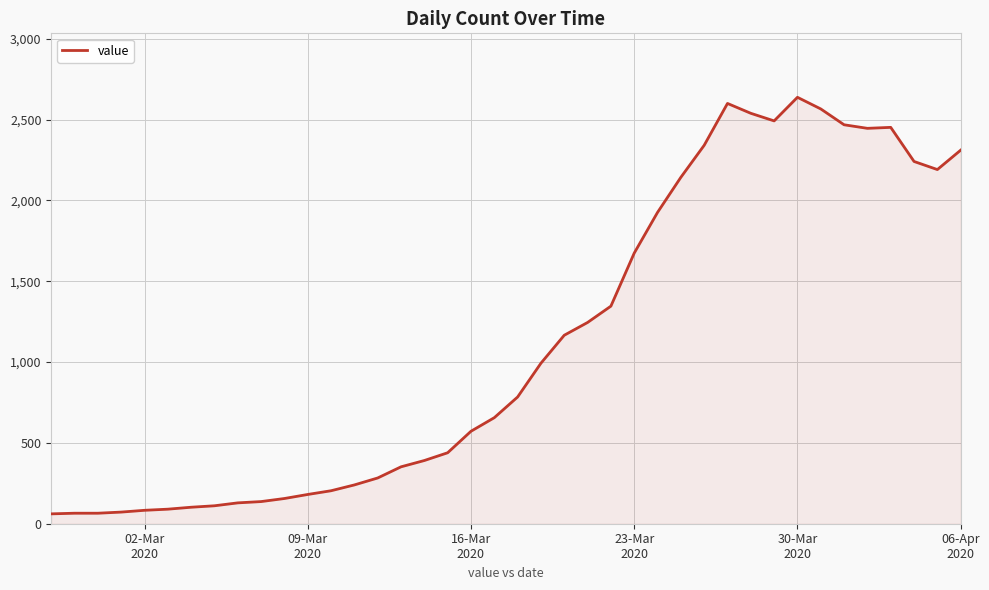

How many lines are shown in the chart?

1